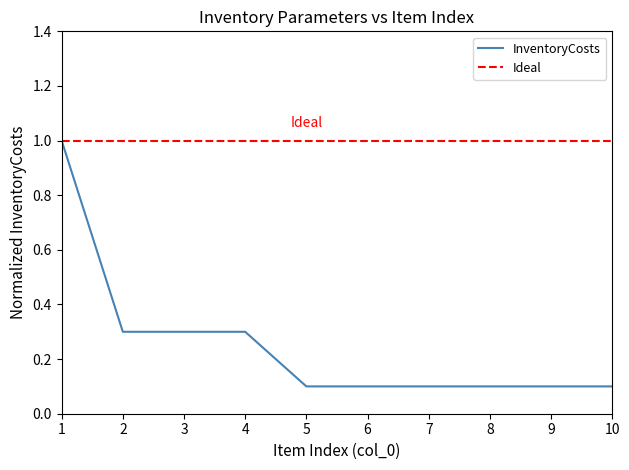

What is the greatest value displayed?

1.0